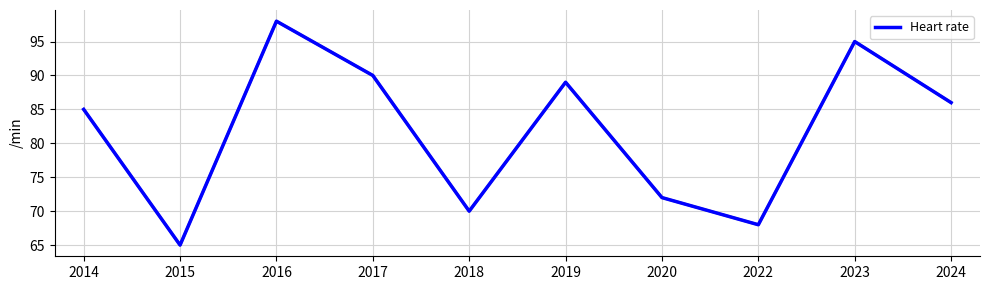

At which category does the data reach its first local peak?

2016